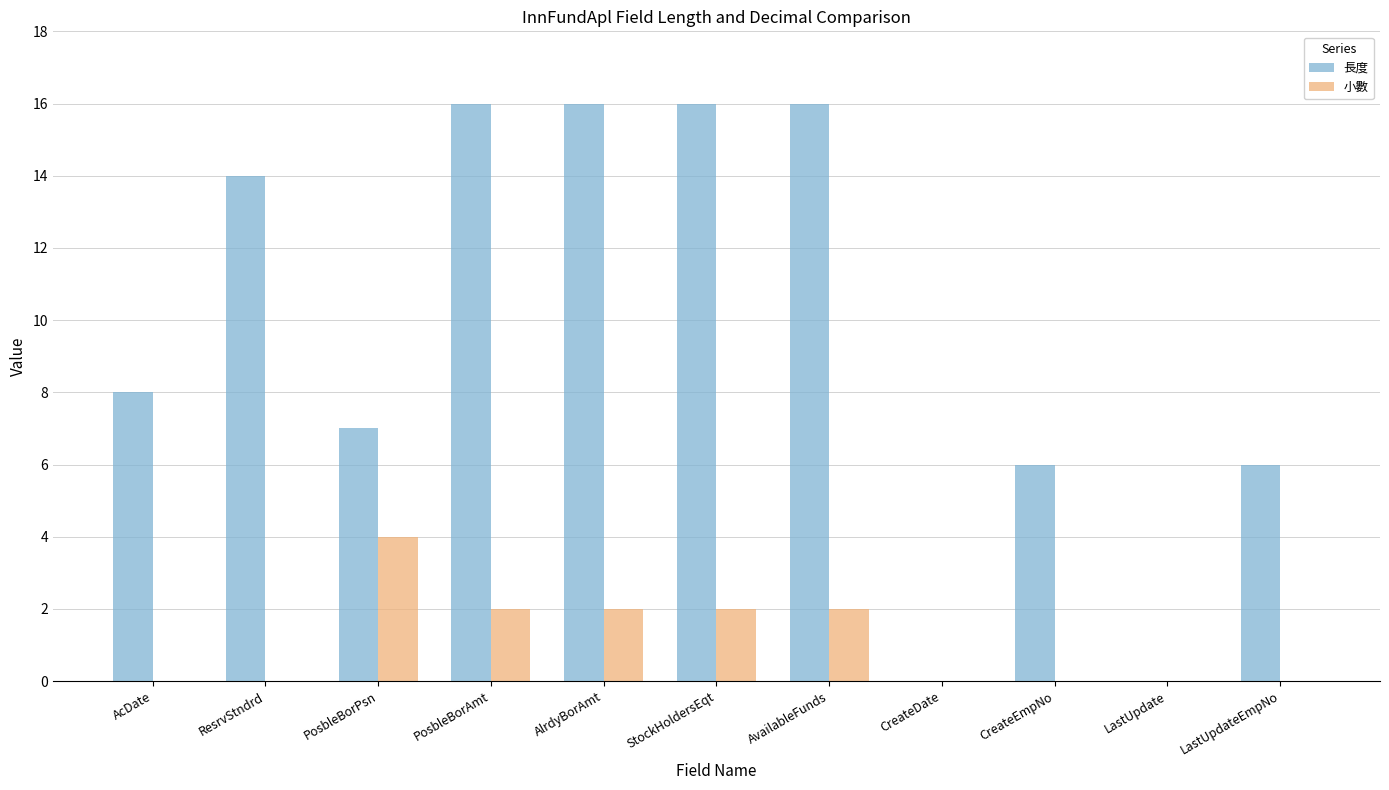

Reading right to left, transcribe all the data shown in this chart.

長度: 6	0	6	0	16	16	16	16	7	14	8
小數: 0	0	0	0	2	2	2	2	4	0	0